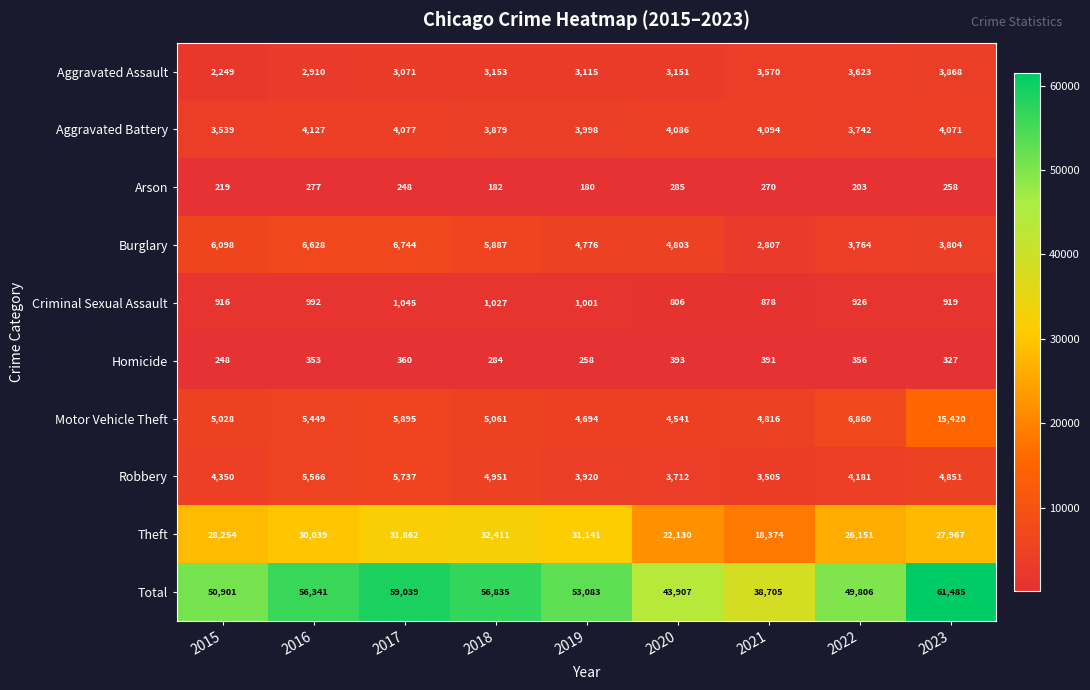

What is the average value of the Criminal Sexual Assault series?

946